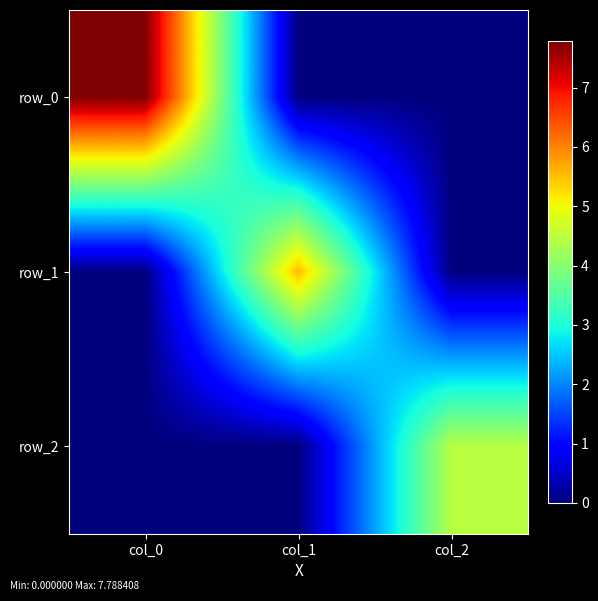

The value of row_1 at col_1 is 5.5. True or false?

True